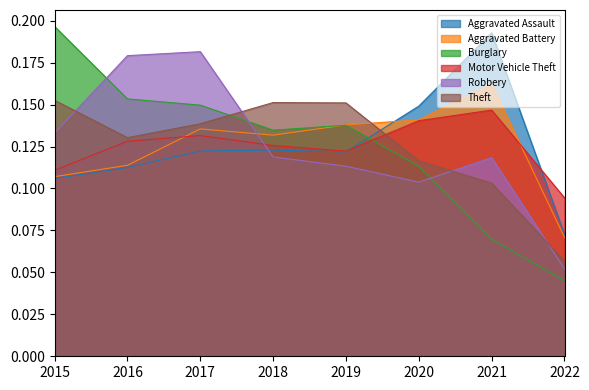

How many interior local valleys does the Robbery series have?

1